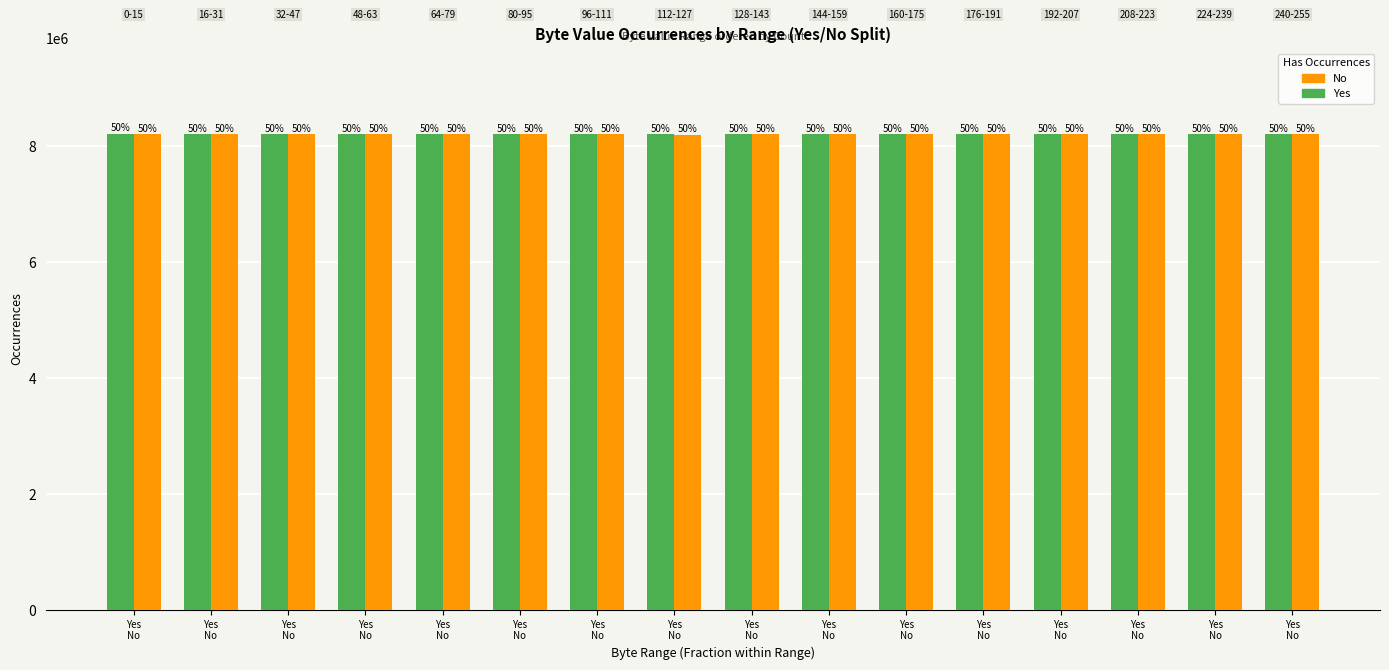

At which category is the sum across all series the highest?

Yes
No